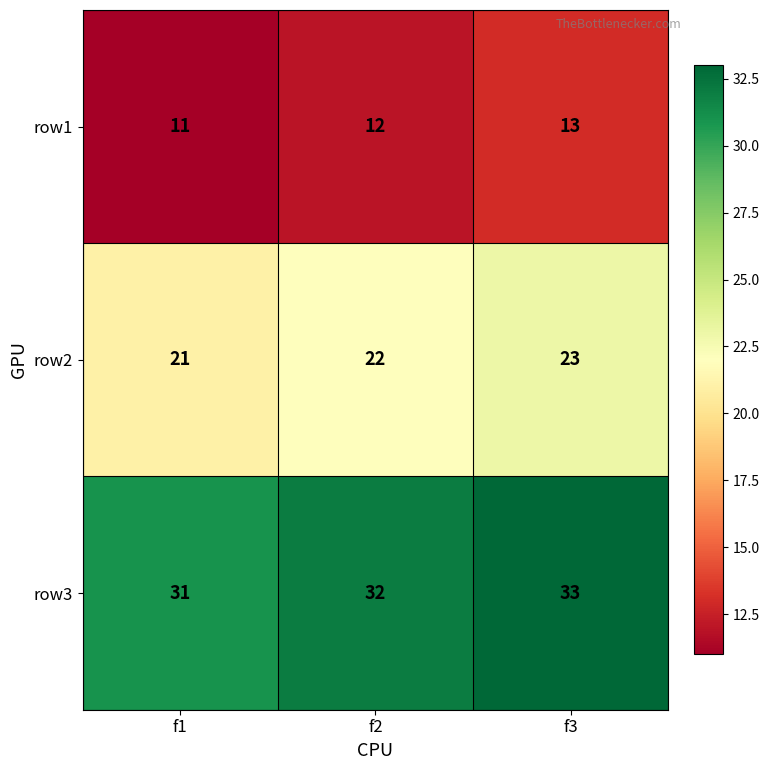

What is the maximum value shown in the chart?

33